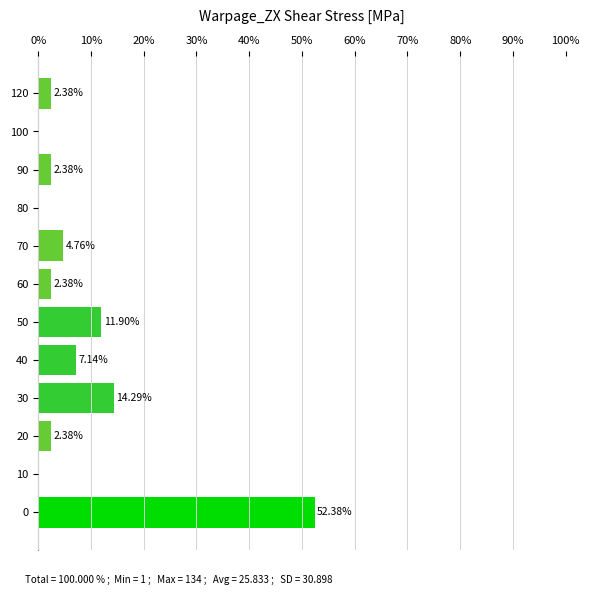

Approximately how many times larger is the value at 120 compared to 70?

0.5